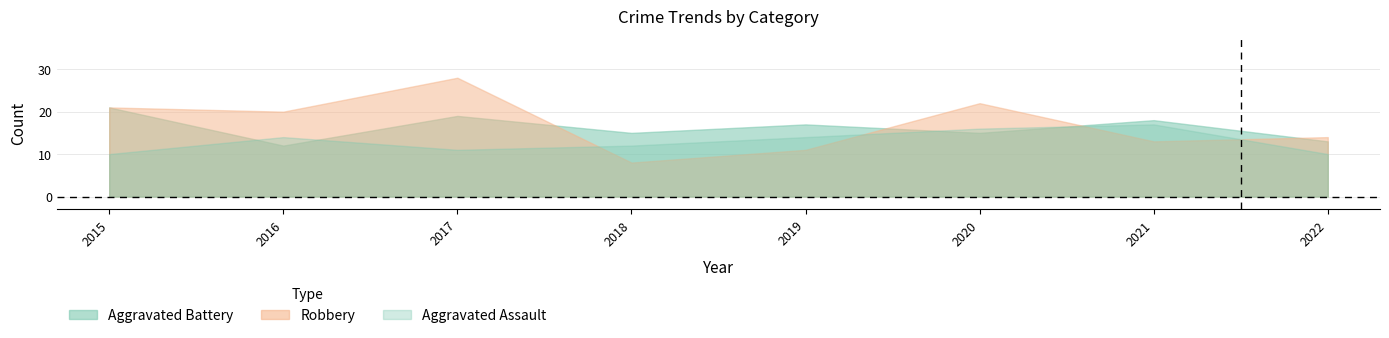

At which label is Robbery closest to 18?

2016